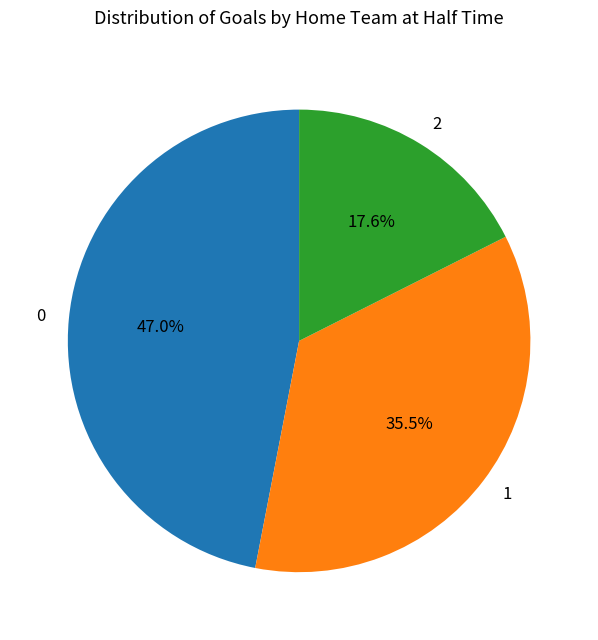

To the nearest percent, what portion does 2 represent?

18%